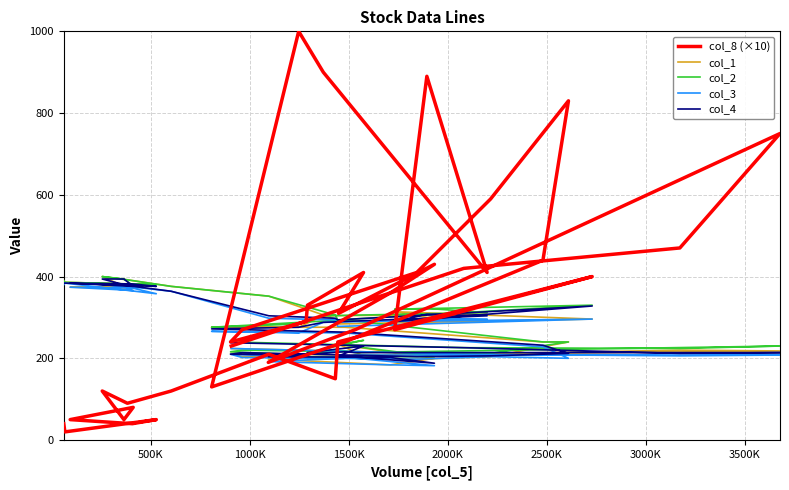

True or false: col_1 and col_3 cross at least once.

False